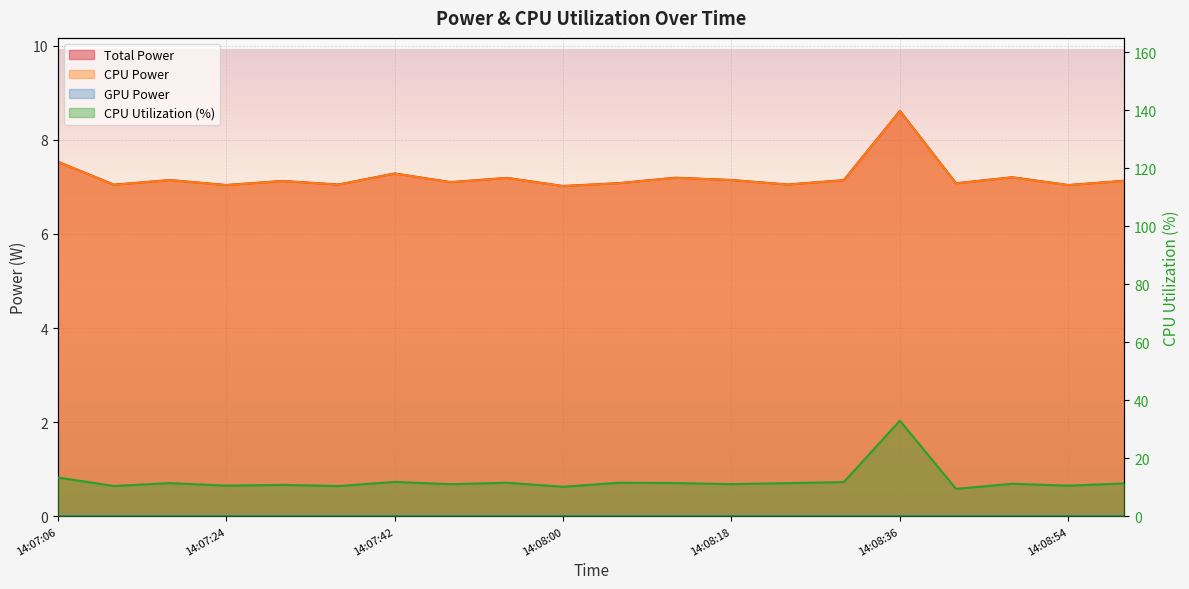

The value of CPU Utilization at 14:07:24 is 10.6. True or false?

True